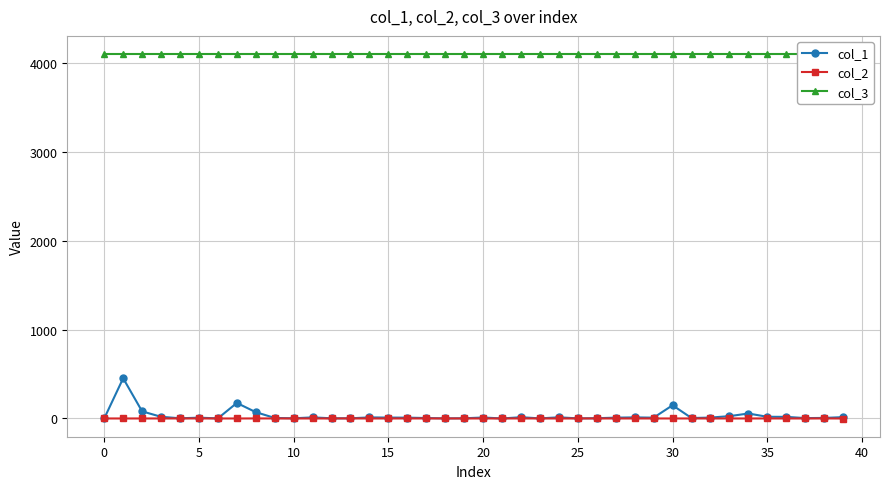

Is the value of col_3 at 24 greater than the value of col_2 at 29?

Yes